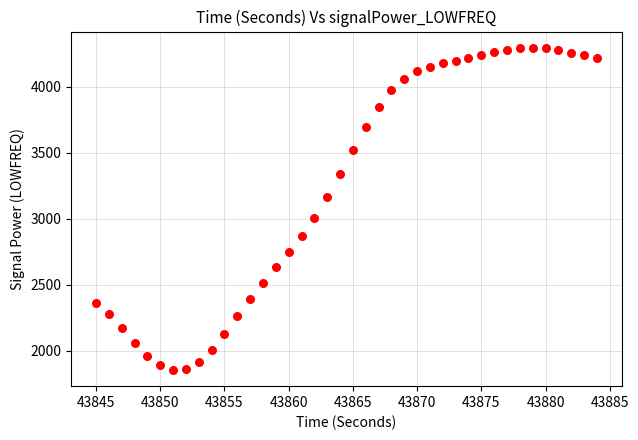

What Y value in the scatter plot is closest to 3074?

3008.6